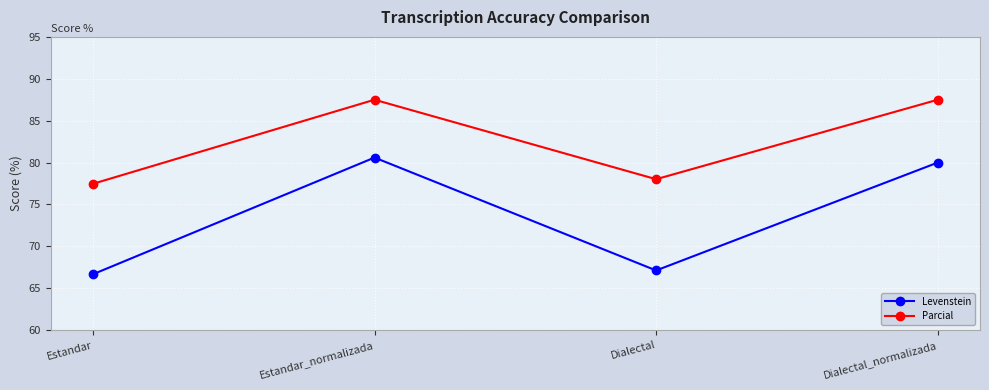

Reading left to right, extract all data points from this chart.

Levenstein: 66.7	80.6	67.1	80.0
Parcial: 77.5	87.5	78.0	87.5